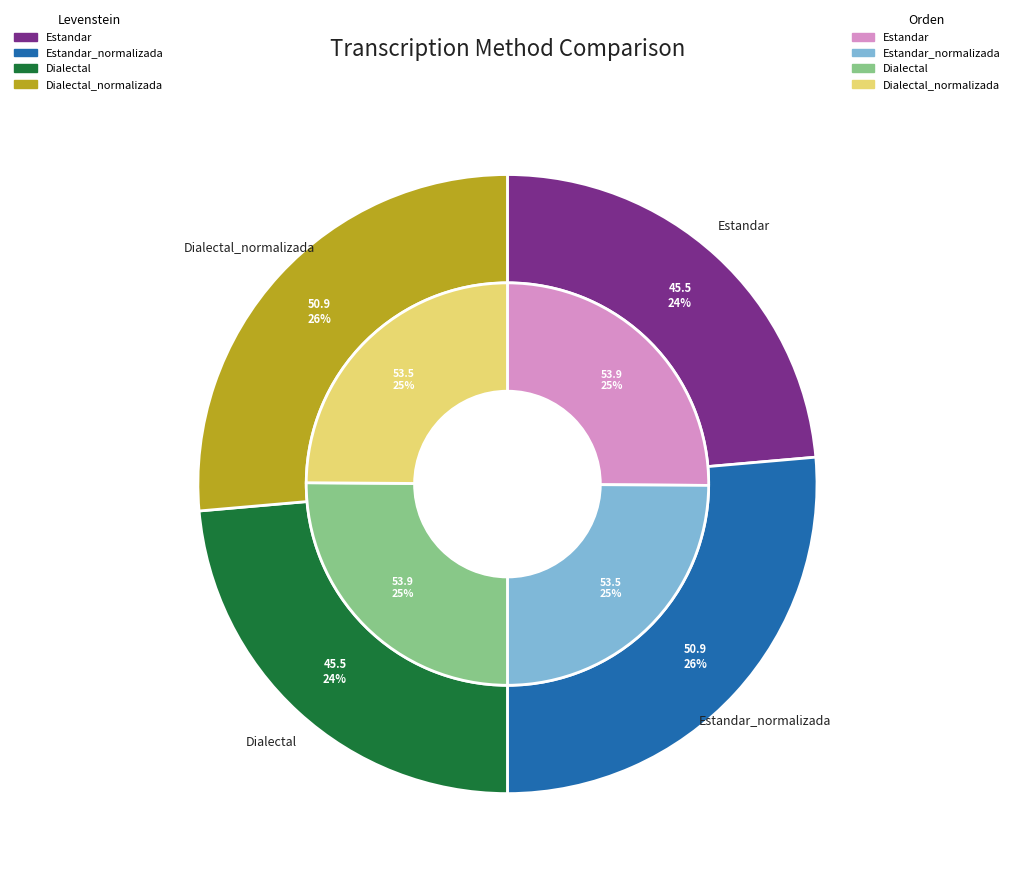

To the nearest percent, what is the difference between the 3 and levenstein slice percentages?

3%